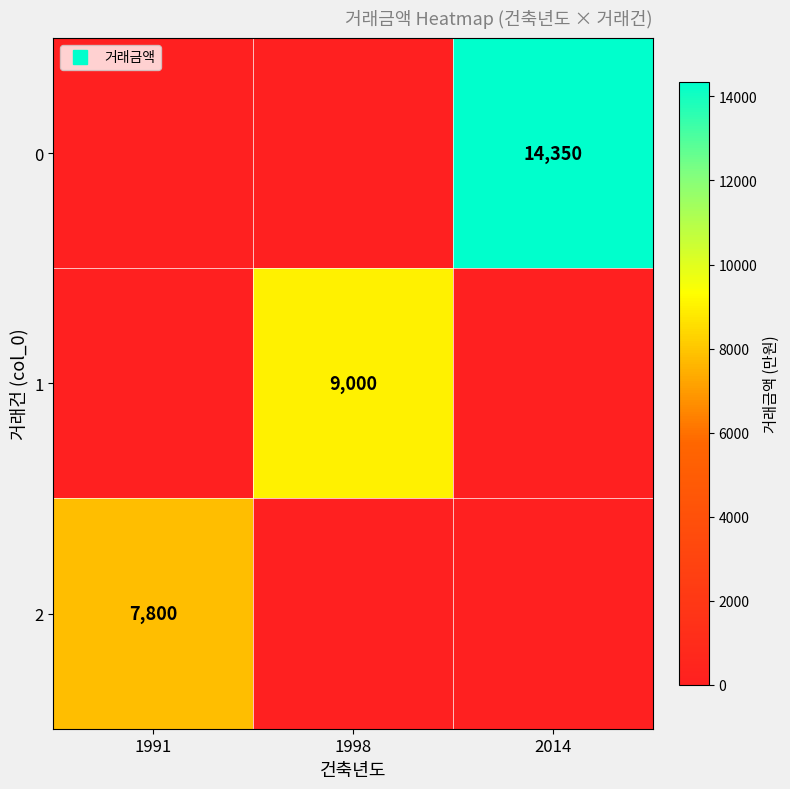

What is the average value of the 1 series?

3000